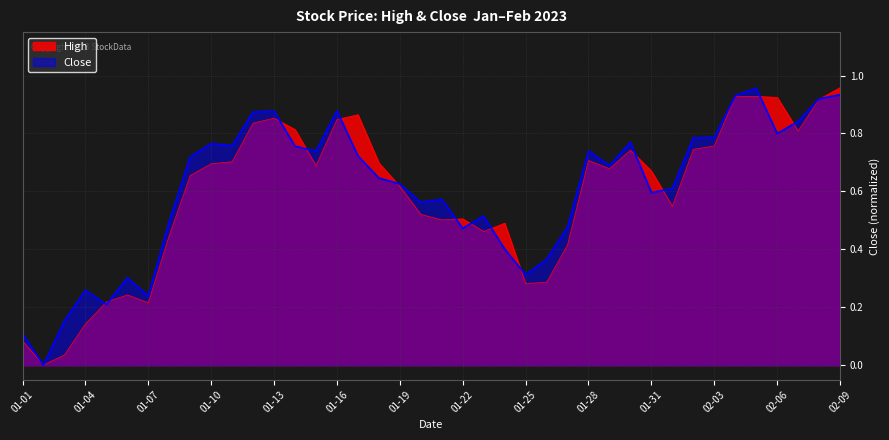

In High, how many points are lower than both neighbors (excluding endpoints)?

9